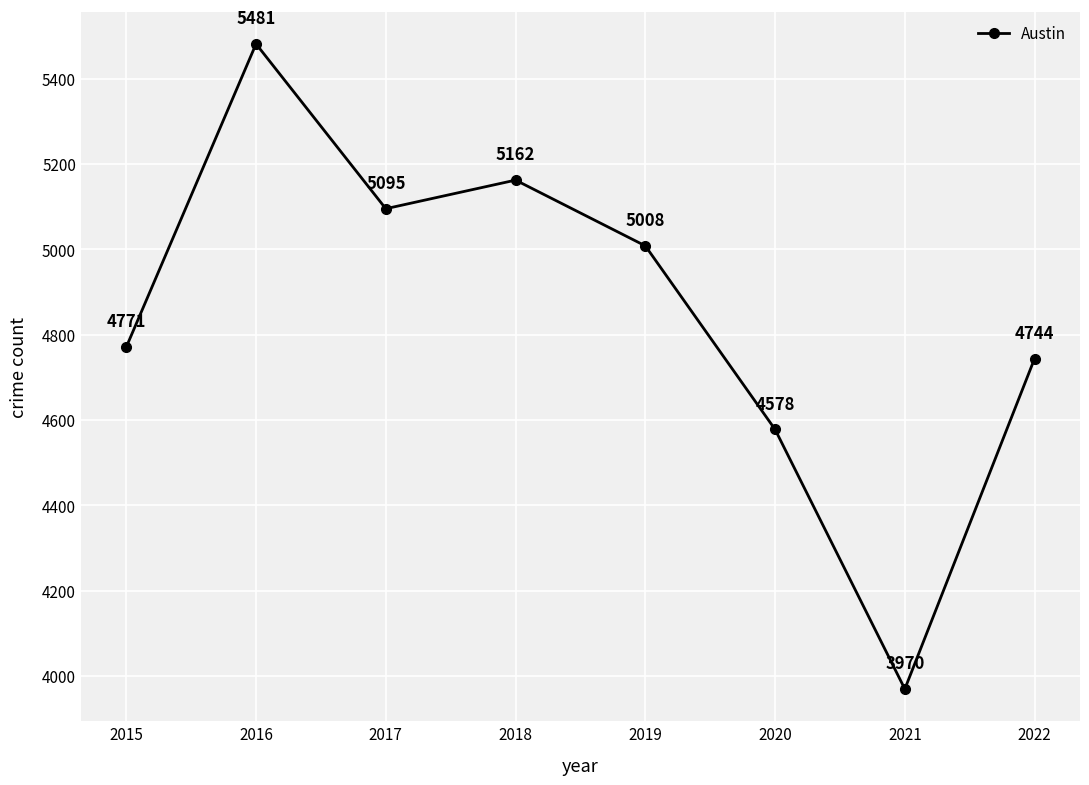

List the labels in order of value, smallest first.

2021, 2020, 2022, 2015, 2019, 2017, 2018, 2016